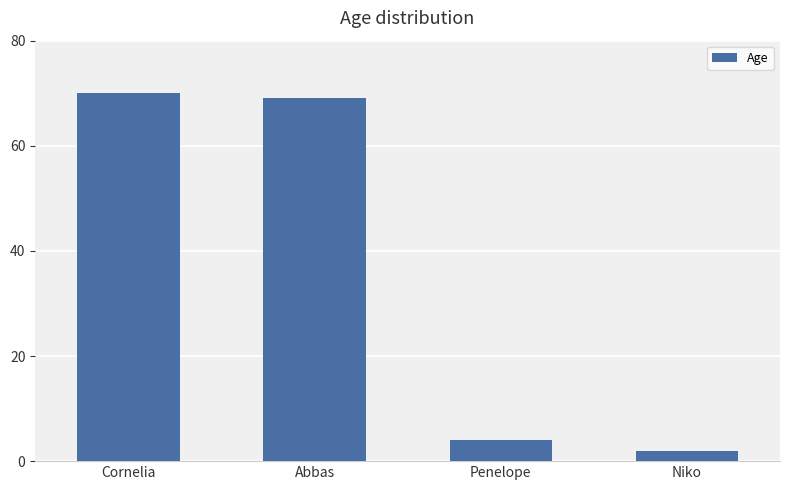

Read the value at Cornelia.

70